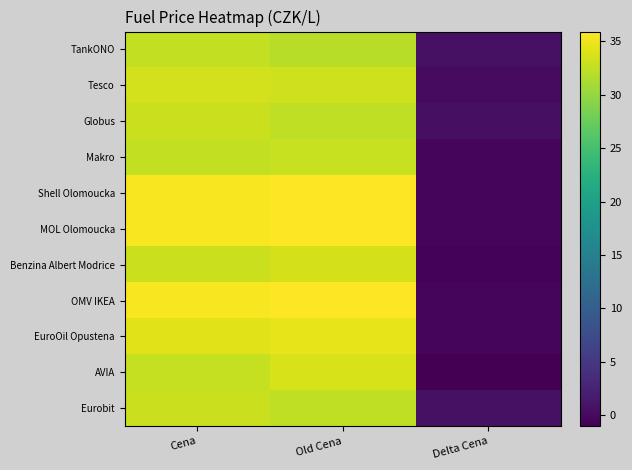

Which label corresponds to the smallest value in the chart?

Delta Cena